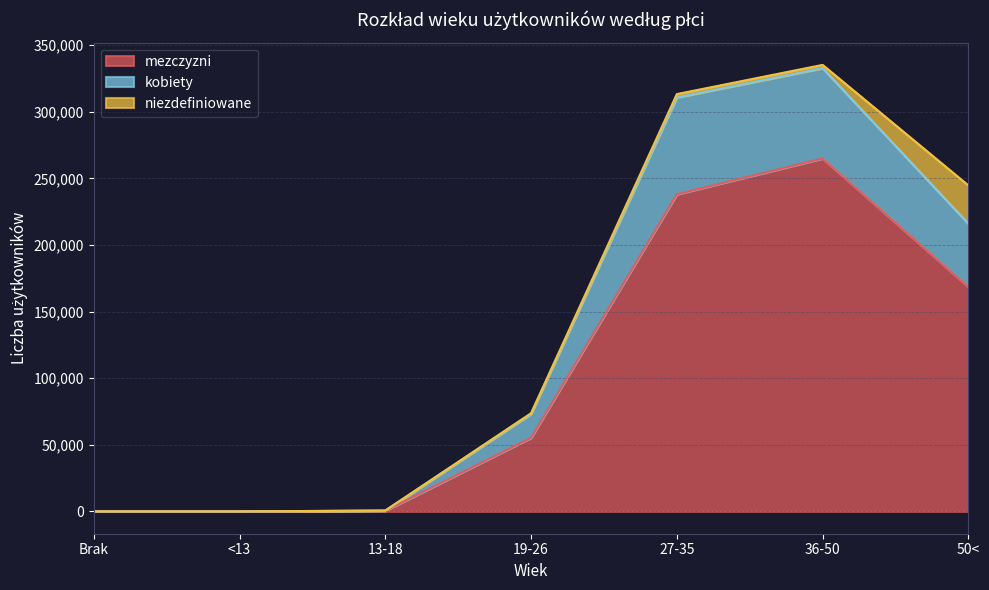

The value of mezczyzni at <13 is 0. True or false?

True